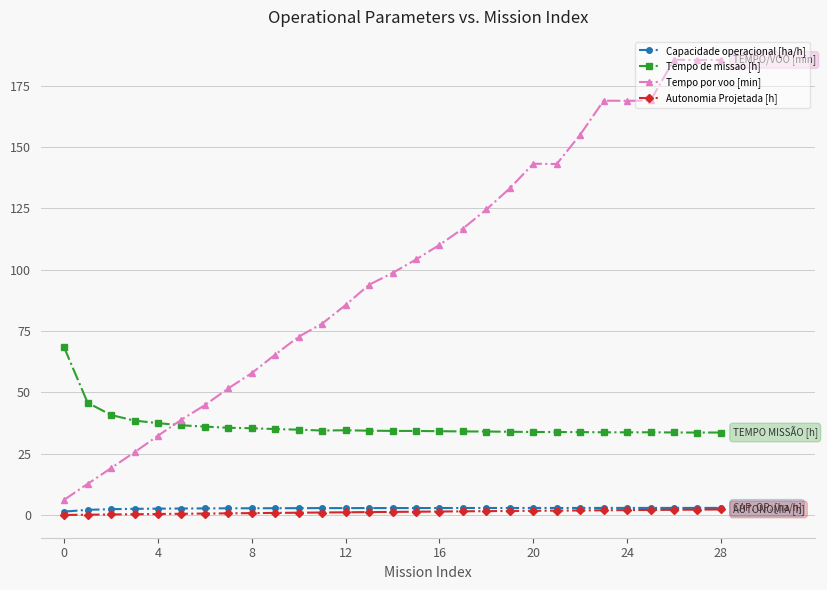

True or false: Capacidade operacional [ha/h] and Tempo de missao [h] cross at least once.

False